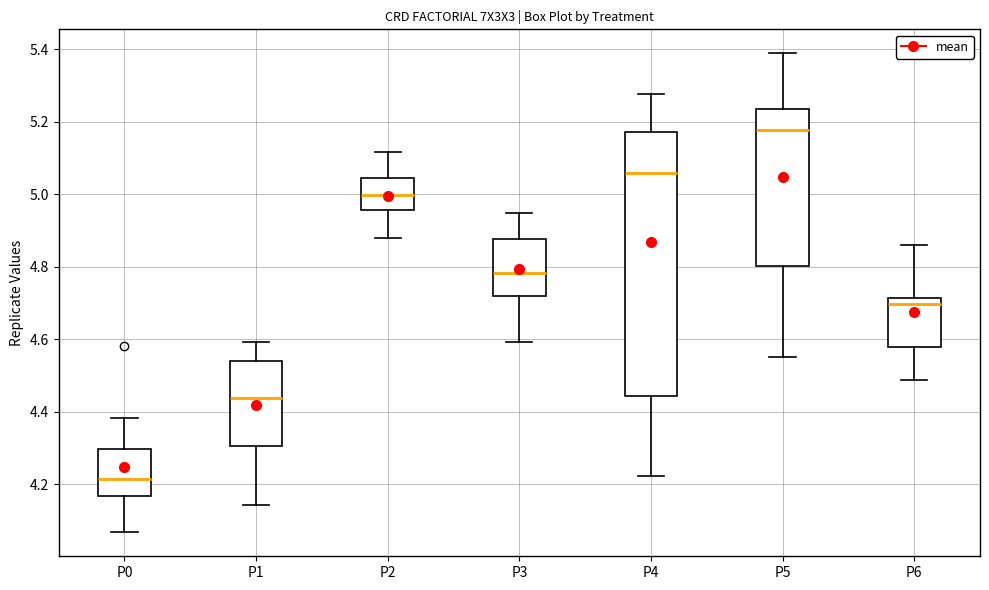

Reading left to right, transcribe this box plot: for each box, give where its median line is, the range the box spans, and where its two whiskers end, as read against the y-axis. The values are not printed on the chart, so give them approximately, as read against the axis.

P0: median 4.22, box 4.16 to 4.30, whiskers 4.06 to 4.38
P1: median 4.44, box 4.30 to 4.54, whiskers 4.14 to 4.60
P2: median 5.00, box 4.96 to 5.04, whiskers 4.88 to 5.12
P3: median 4.78, box 4.72 to 4.88, whiskers 4.60 to 4.94
P4: median 5.06, box 4.44 to 5.18, whiskers 4.22 to 5.28
P5: median 5.18, box 4.80 to 5.24, whiskers 4.54 to 5.38
P6: median 4.70, box 4.58 to 4.72, whiskers 4.48 to 4.86